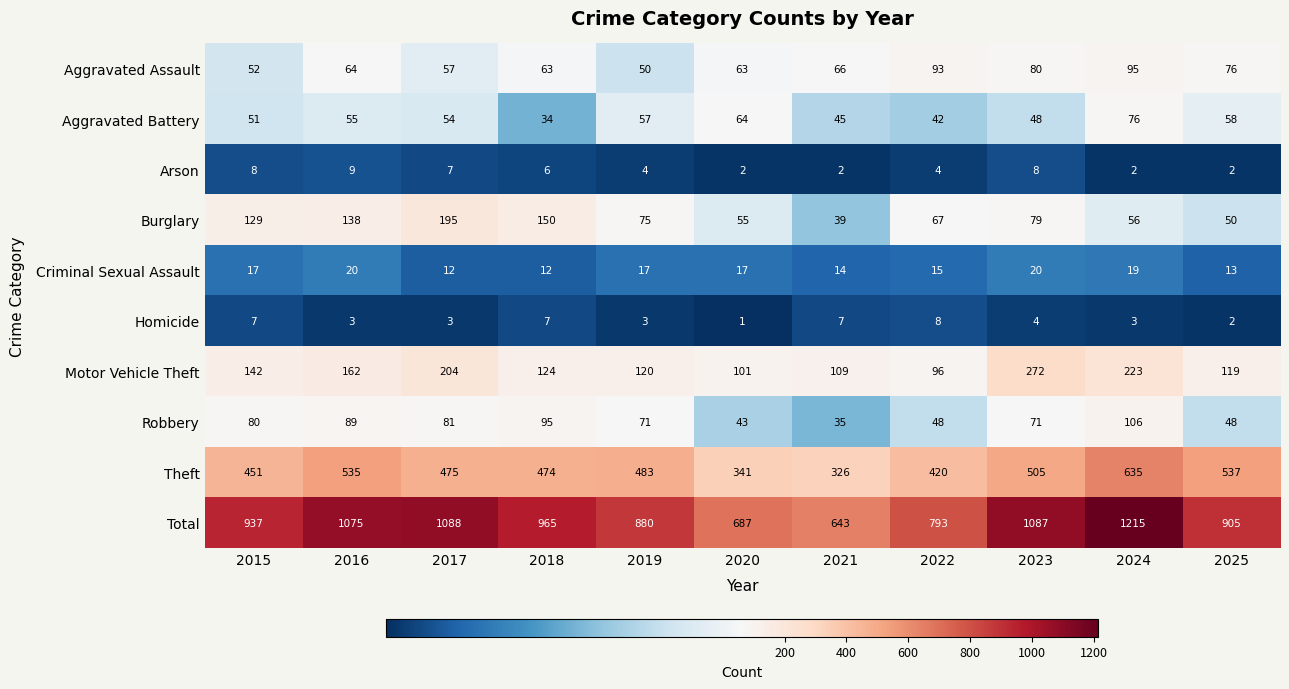

What is the sum of all Motor Vehicle Theft values?

1672